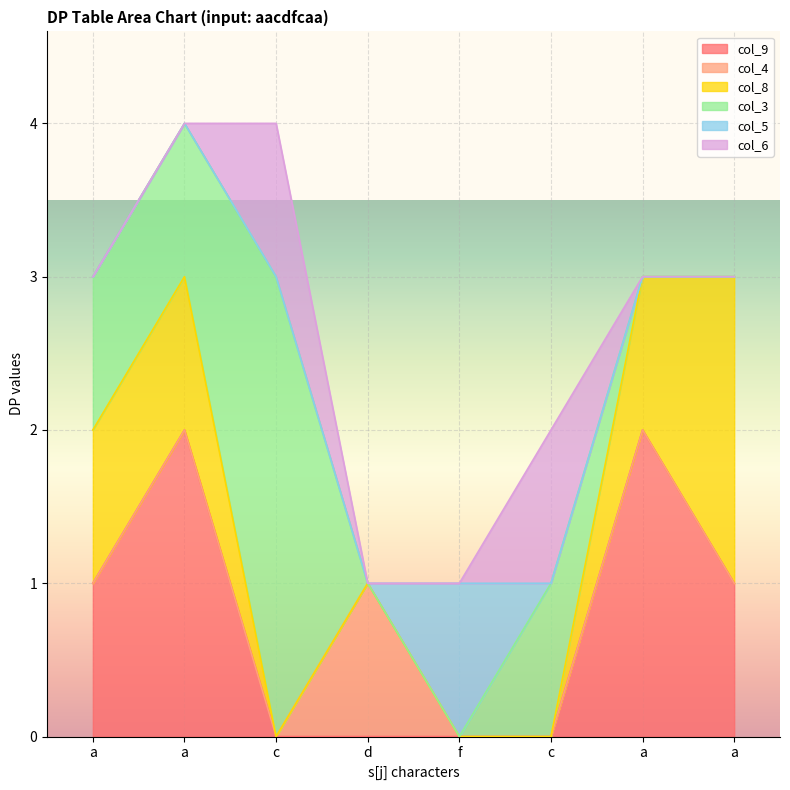

How many lines are shown in the chart?

6